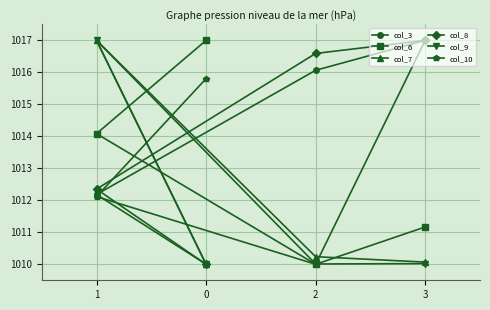

What is the sum of the col_9 values at 2 and 3?

2020.0